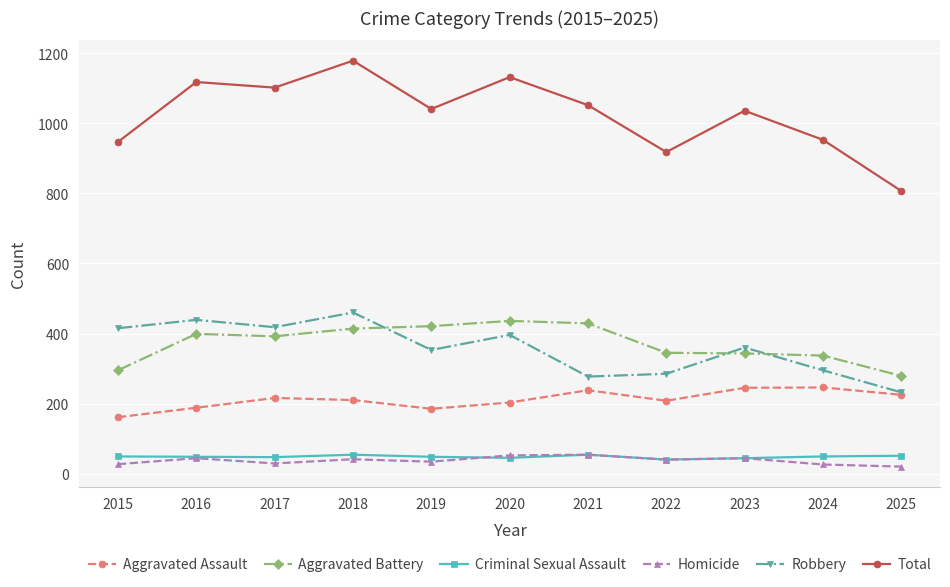

What is the value of the Aggravated Battery point at the 10th from the left?

337